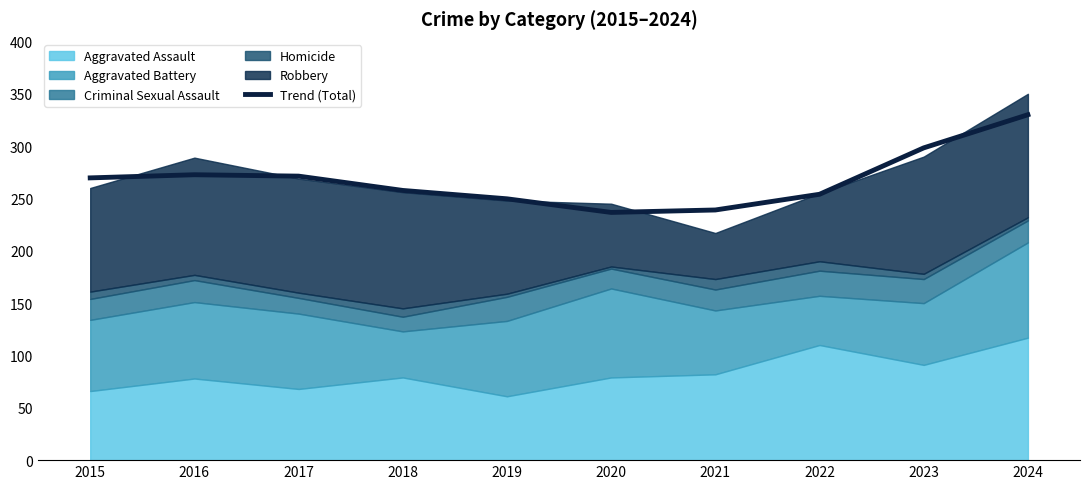

What is the greatest value displayed?

330.0